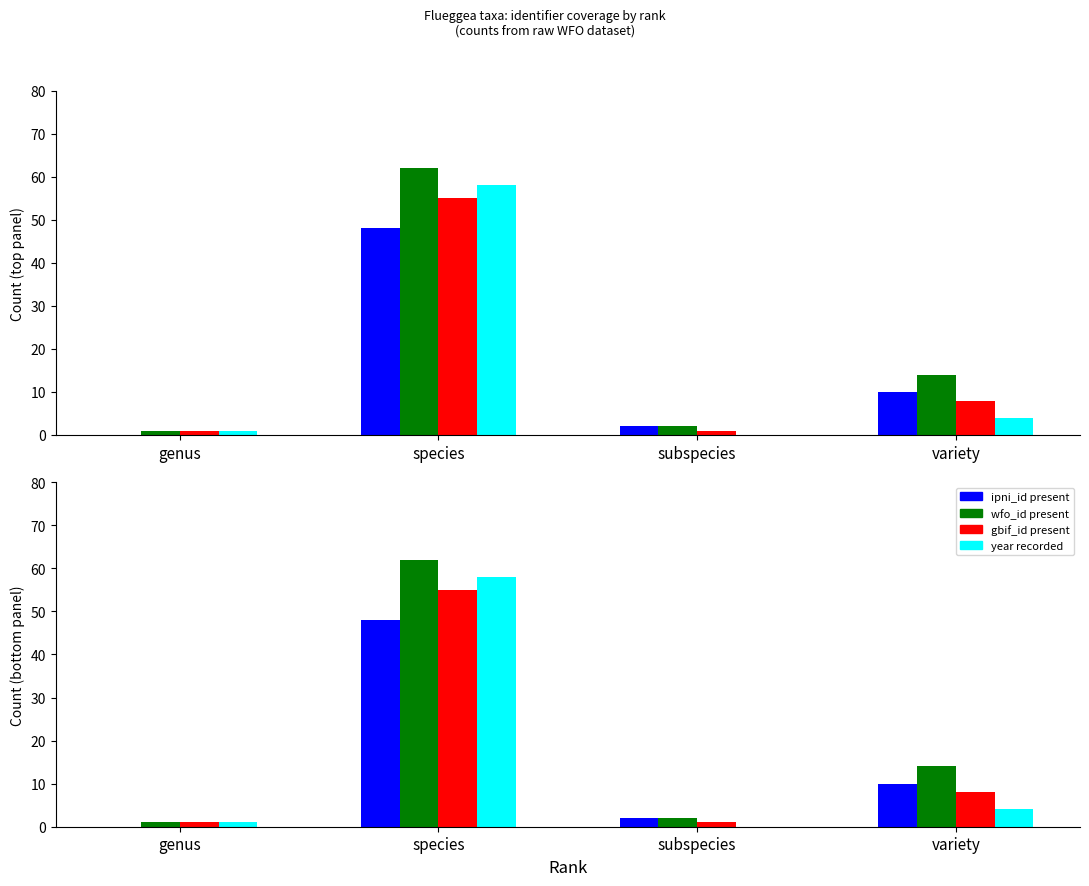

Is the value of wfo_id present at variety greater than the value of year recorded at species?

No